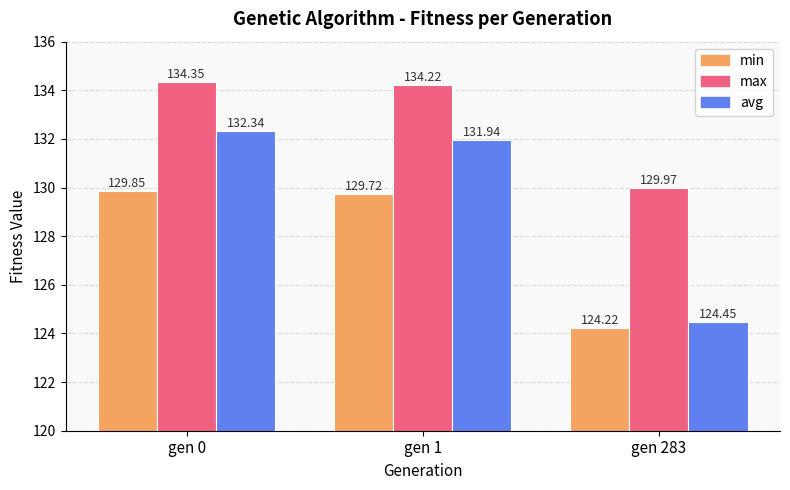

How many data points does each series have?

3